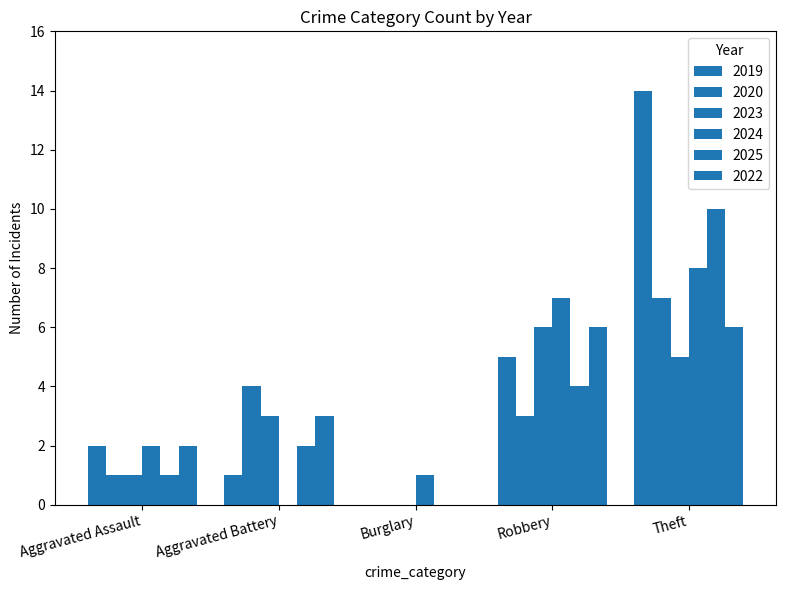

What is the value of the 2022 bar at the 1st from the left?

2